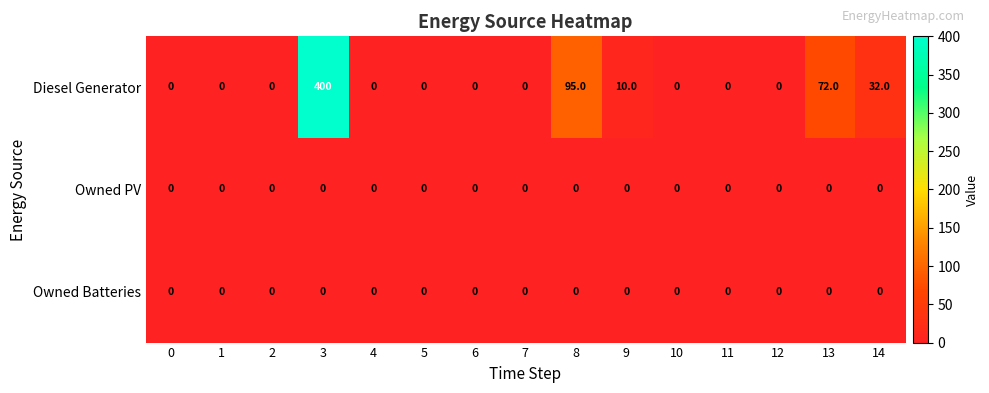

How many series are shown in this chart?

3